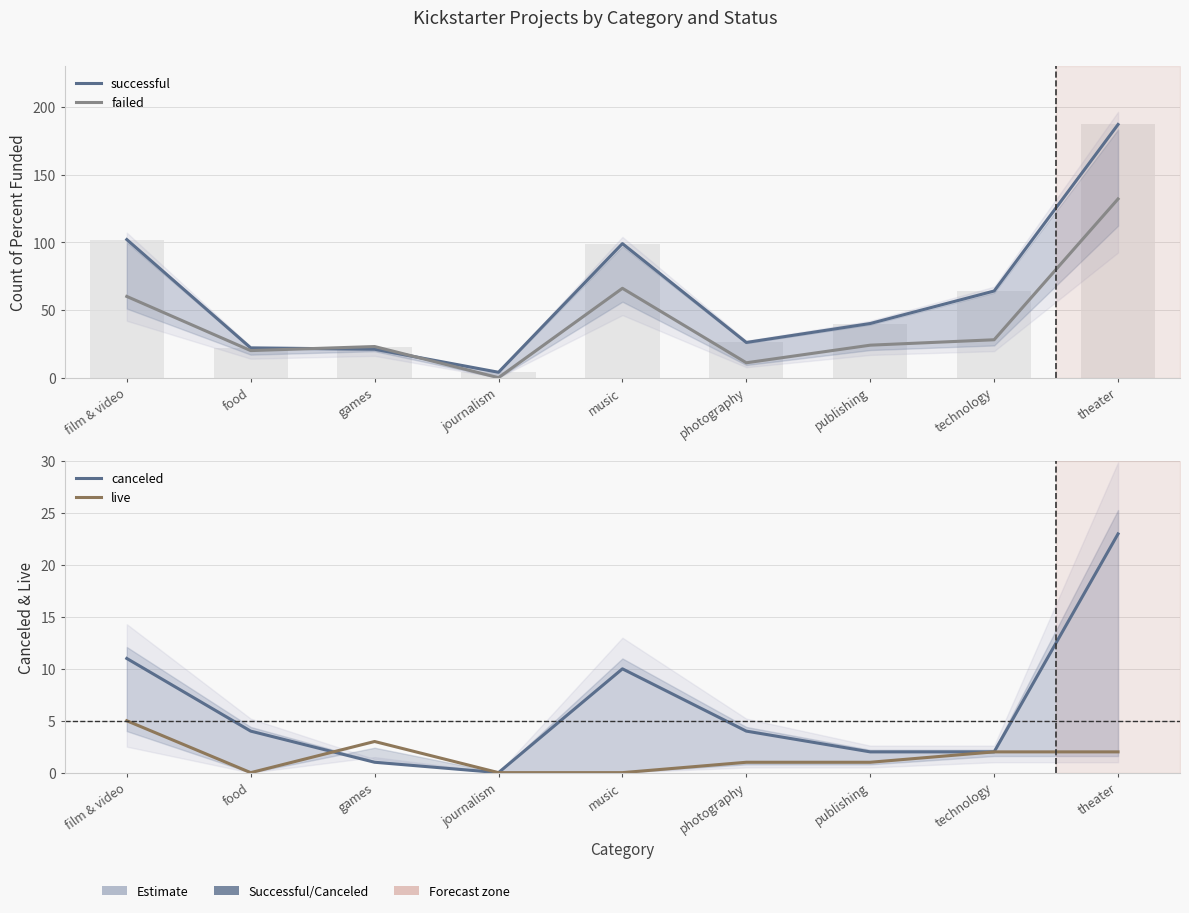

Reading left to right, list all the values displayed in this chart.

successful: 102	22	21	4	99	26	40	64	187
failed: 60	20	23	0	66	11	24	28	132
canceled: 11	4	1	0	10	4	2	2	23
live: 5	0	3	0	0	1	1	2	2